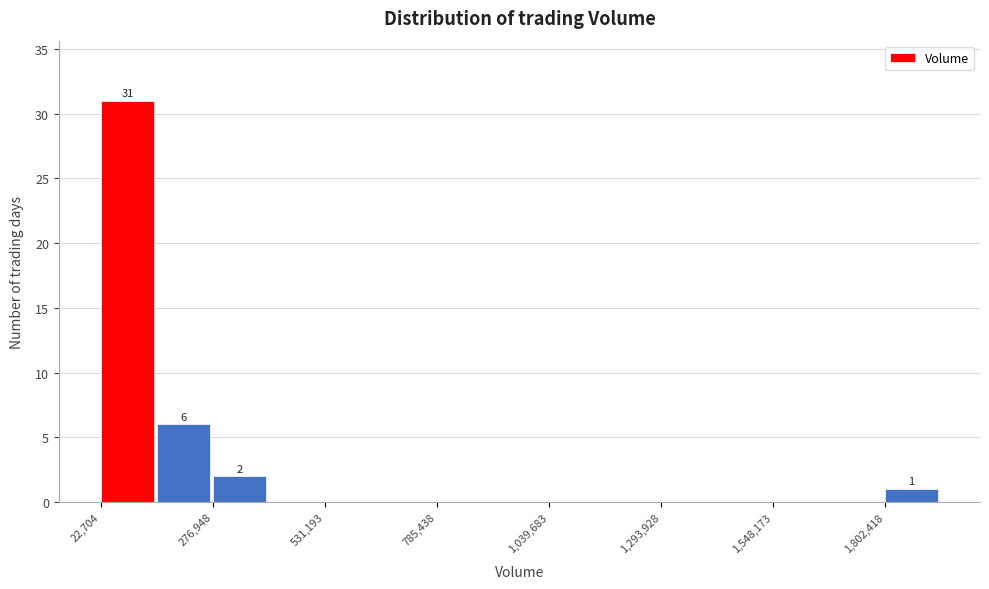

Around what value on the x-axis is the tallest bar? Give the approximate position of its centre, as read against the axis.

100000